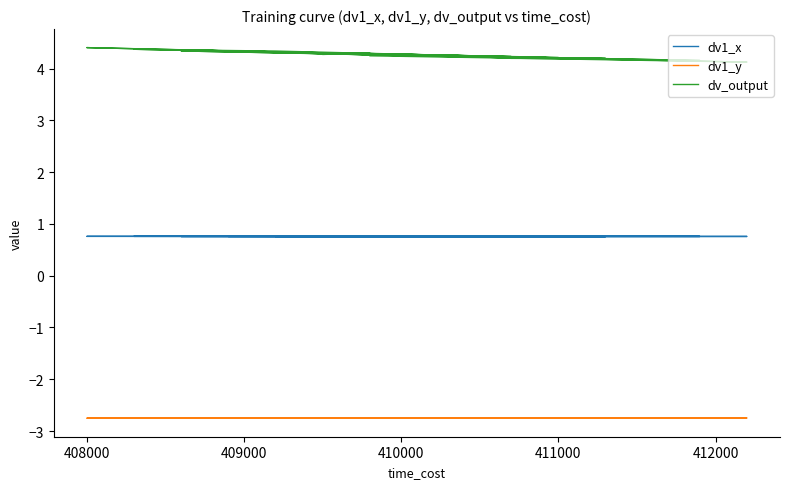

What is the value of the dv_output point at the 17th from the left?

4.4